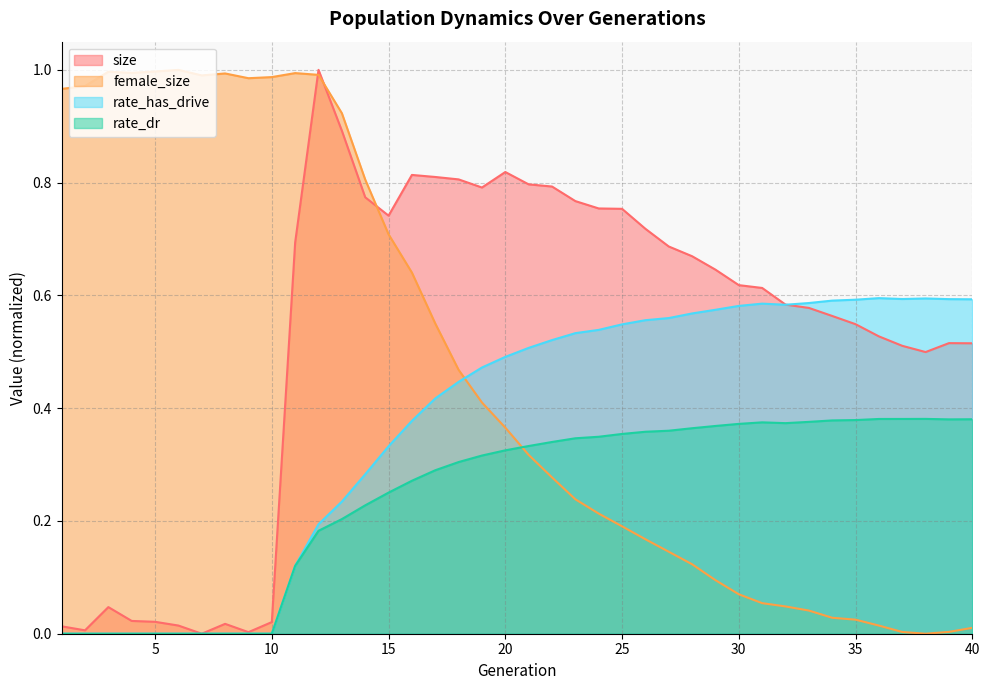

Reading left to right, transcribe all the data shown in this chart.

size: 0.0	0.0	0.0	0.0	0.0	0.0	0.0	0.0	0.0	0.0	0.7	1.0	0.9	0.8	0.7	0.8	0.8	0.8	0.8	0.8	0.8	0.8	0.8	0.8	0.8	0.7	0.7	0.7	0.6	0.6	0.6	0.6	0.6	0.6	0.5	0.5	0.5	0.5	0.5	0.5
female_size: 1.0	1.0	1.0	1.0	1.0	1.0	1.0	1.0	1.0	1.0	1.0	1.0	0.9	0.8	0.7	0.6	0.6	0.5	0.4	0.4	0.3	0.3	0.2	0.2	0.2	0.2	0.1	0.1	0.1	0.1	0.1	0.0	0.0	0.0	0.0	0.0	0.0	0.0	0.0	0.0
rate_has_drive: 0.0	0.0	0.0	0.0	0.0	0.0	0.0	0.0	0.0	0.0	0.1	0.2	0.2	0.3	0.3	0.4	0.4	0.4	0.5	0.5	0.5	0.5	0.5	0.5	0.5	0.6	0.6	0.6	0.6	0.6	0.6	0.6	0.6	0.6	0.6	0.6	0.6	0.6	0.6	0.6
rate_dr: 0.0	0.0	0.0	0.0	0.0	0.0	0.0	0.0	0.0	0.0	0.1	0.2	0.2	0.2	0.3	0.3	0.3	0.3	0.3	0.3	0.3	0.3	0.3	0.3	0.4	0.4	0.4	0.4	0.4	0.4	0.4	0.4	0.4	0.4	0.4	0.4	0.4	0.4	0.4	0.4